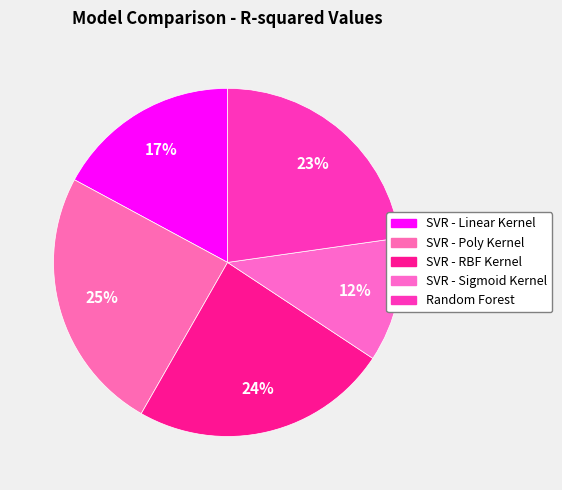

To the nearest percent, what percentage of the pie is SVR - RBF Kernel?

24%